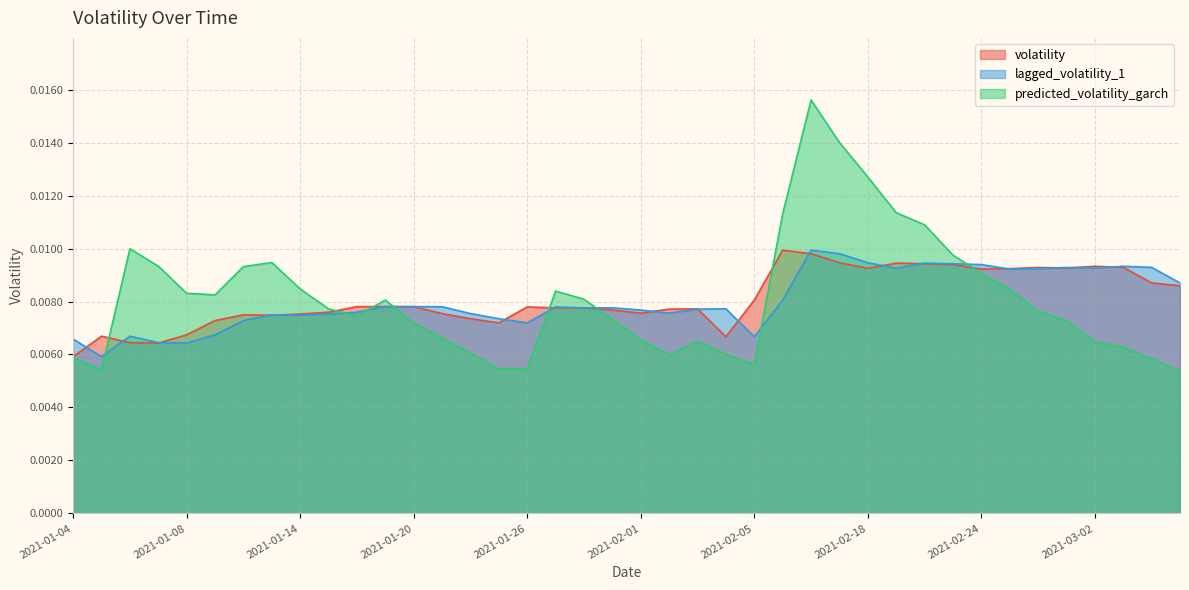

True or false: predicted_volatility_garch has more than 2 interior local peaks.

True